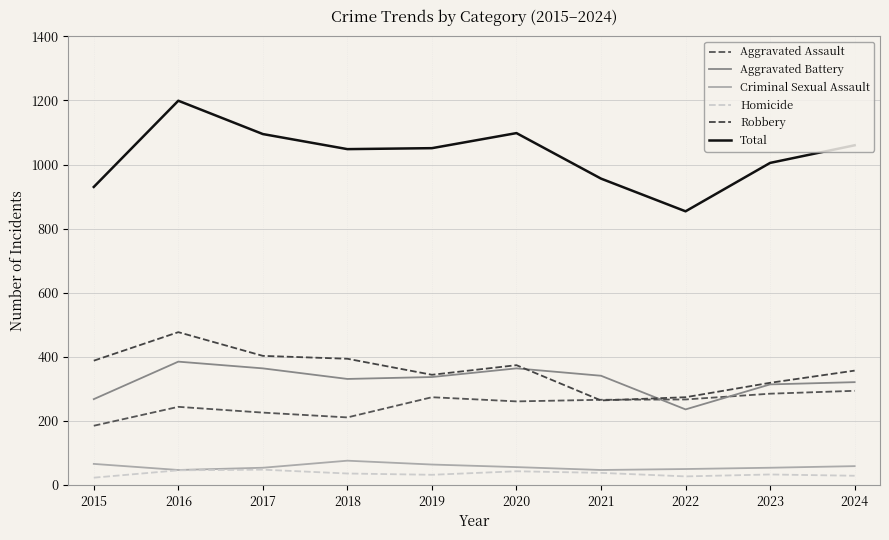

At which category does Criminal Sexual Assault reach its first local valley?

2016